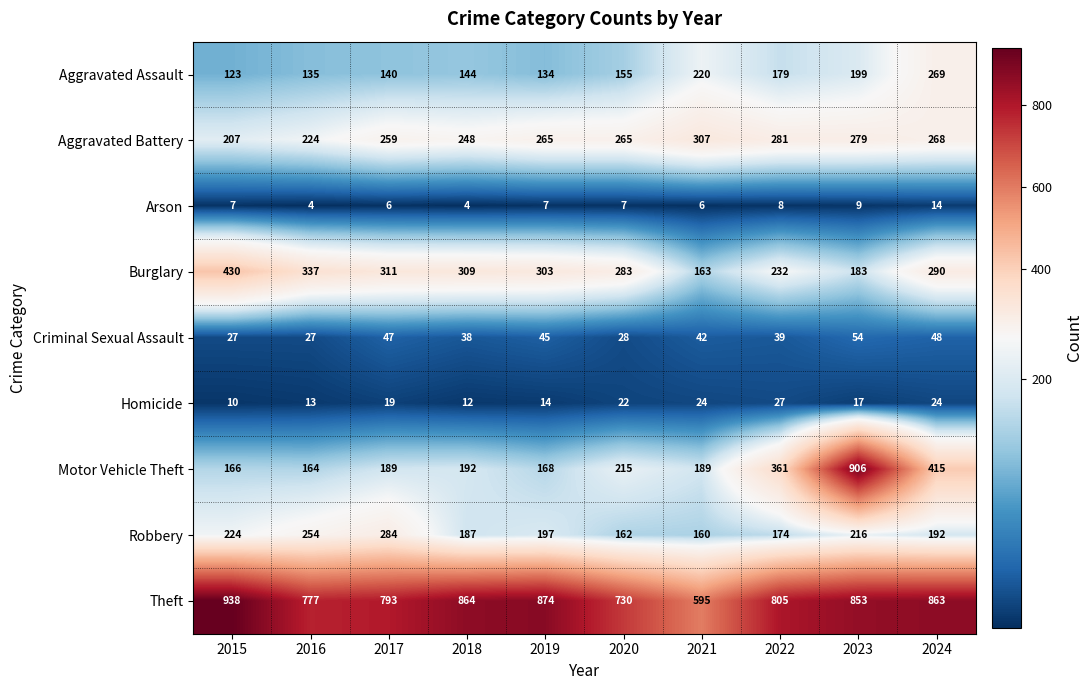

What is the total value across all series at 2015?

2132